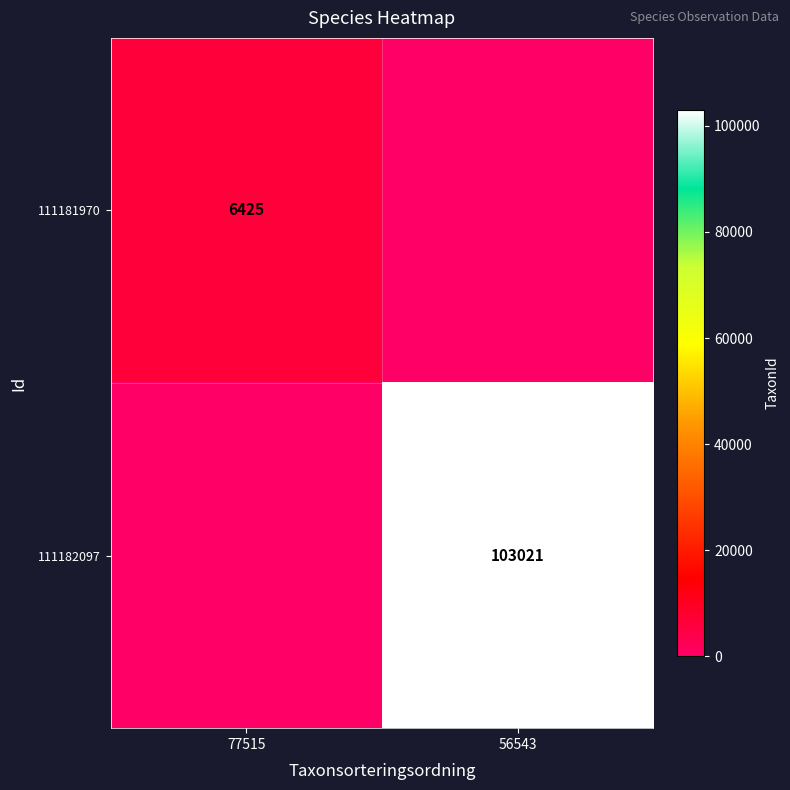

Is the value of 111182097 at 56543 greater than the value of 111181970 at 77515?

Yes